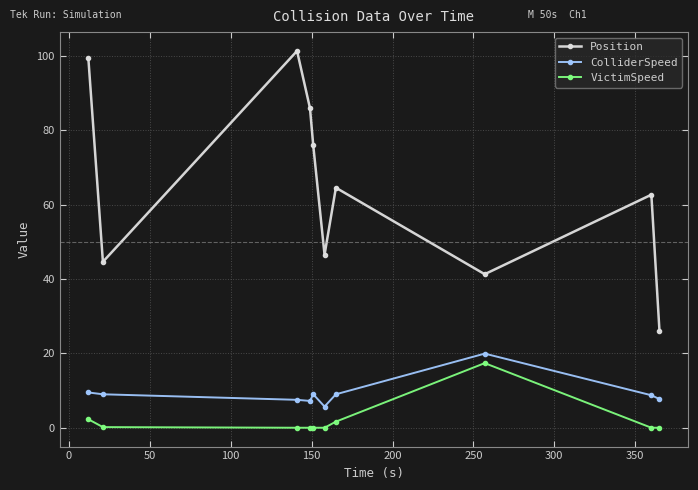

True or false: Position has more than 1 interior local peaks.

True